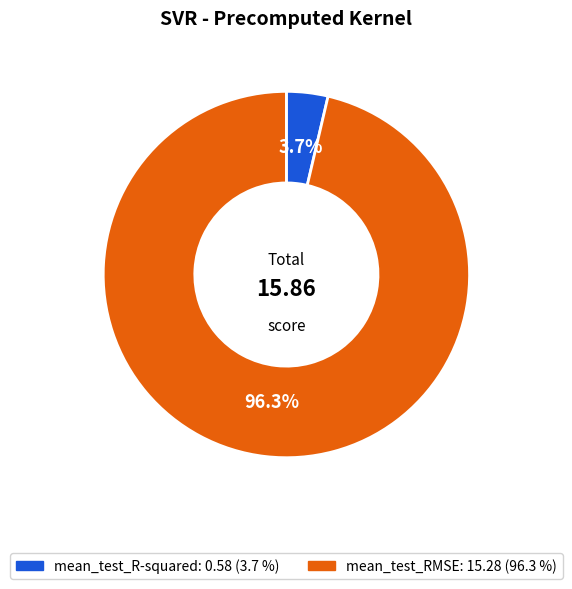

Combined, do mean_test_RMSE and mean_test_R-squared account for over 50%?

Yes